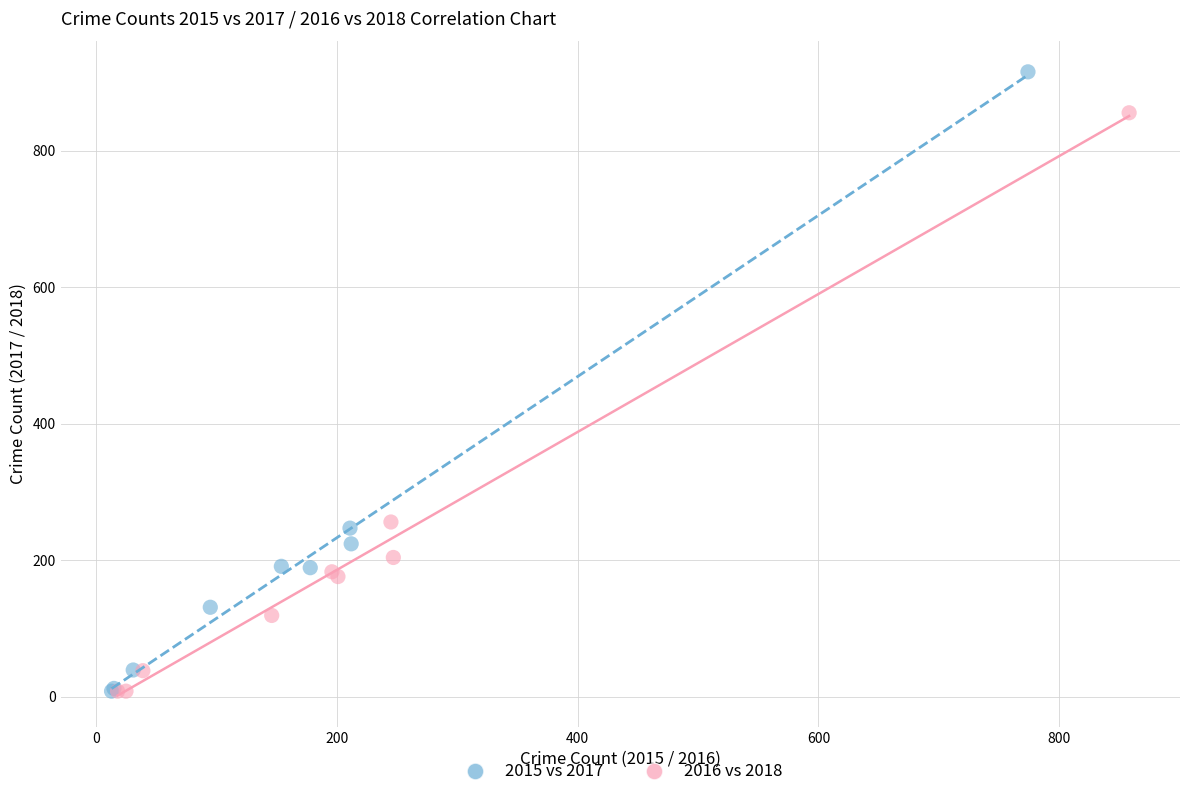

Which series has the largest Y range (max minus min)?

2015 vs 2017